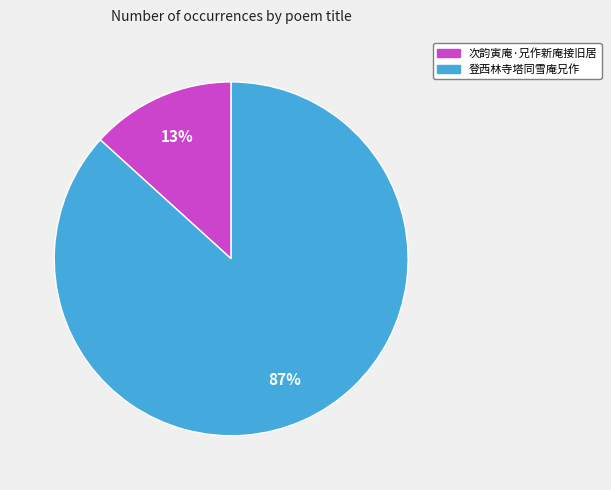

Between 次韵寅庵·兄作新庵接旧居 and 登西林寺塔同雪庵兄作, which is larger?

登西林寺塔同雪庵兄作